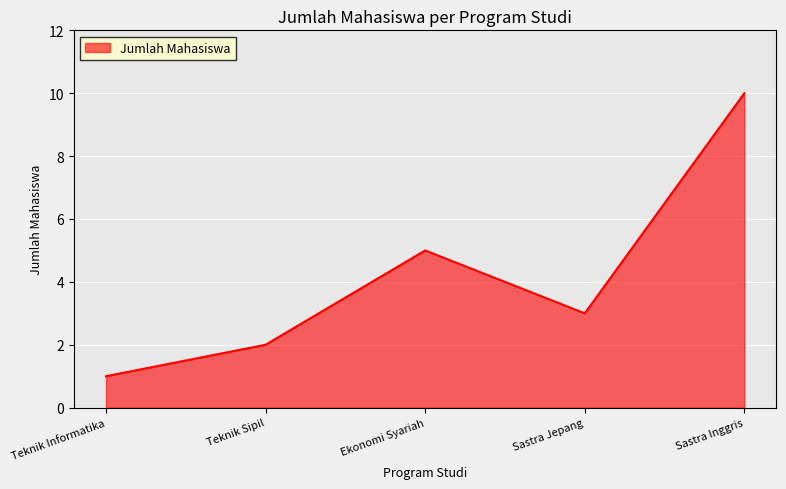

What is the difference between the maximum and second lowest values?

8